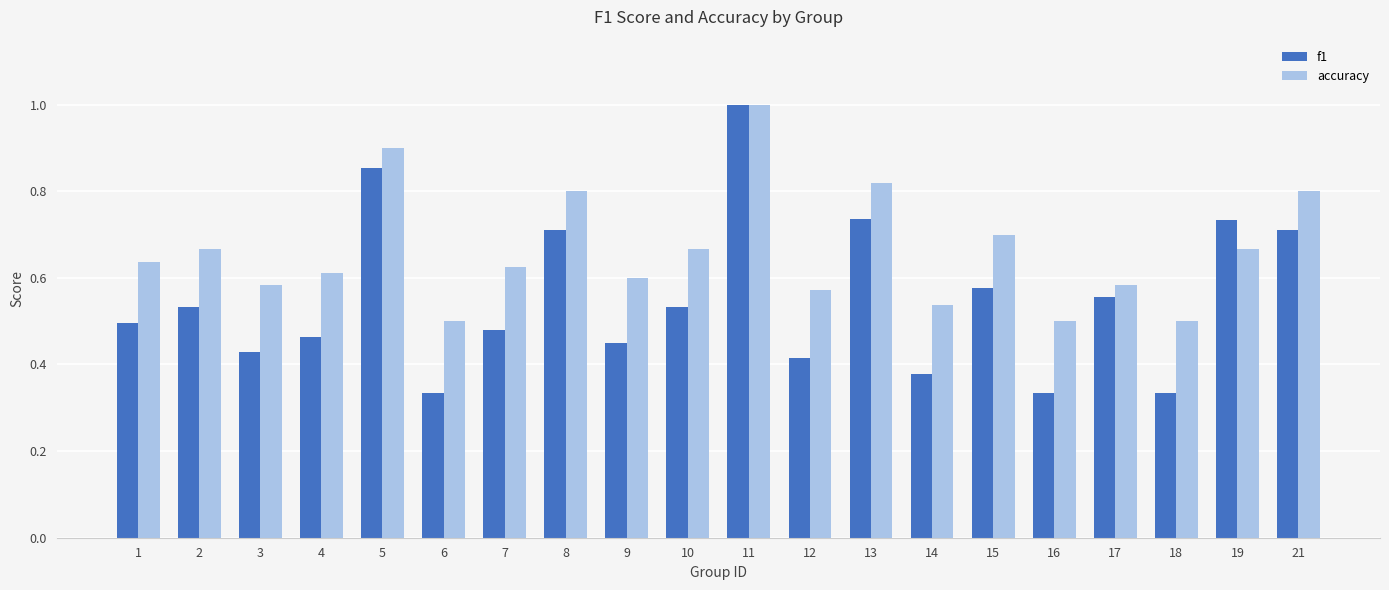

What is the sum of all accuracy values?

13.3